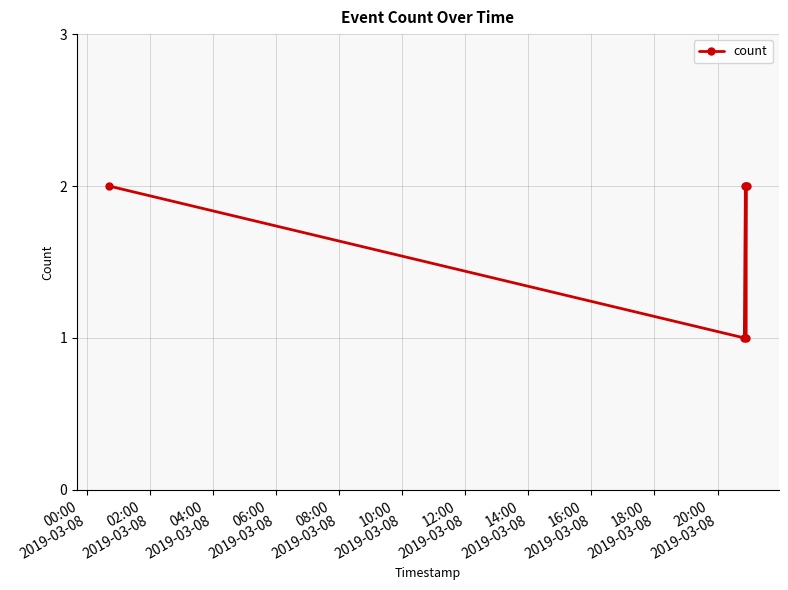

True or false: there are more than 0 points higher than both neighbors.

True